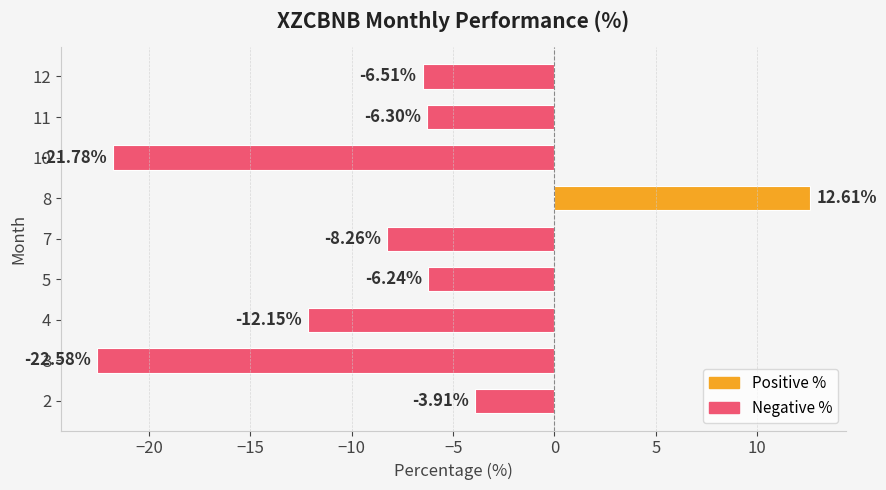

Rank the categories by value from highest to lowest.

8, 2, 5, 11, 12, 7, 4, 10, 3